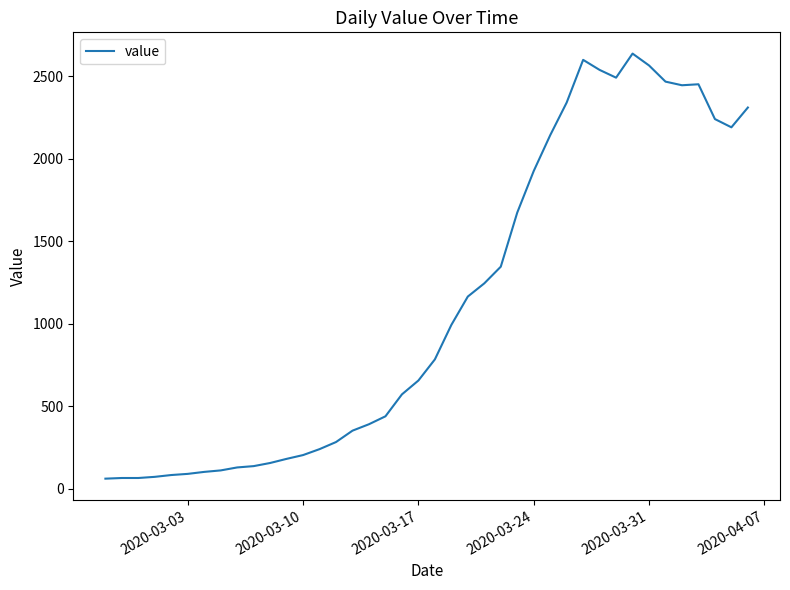

What is the greatest value displayed?

2638